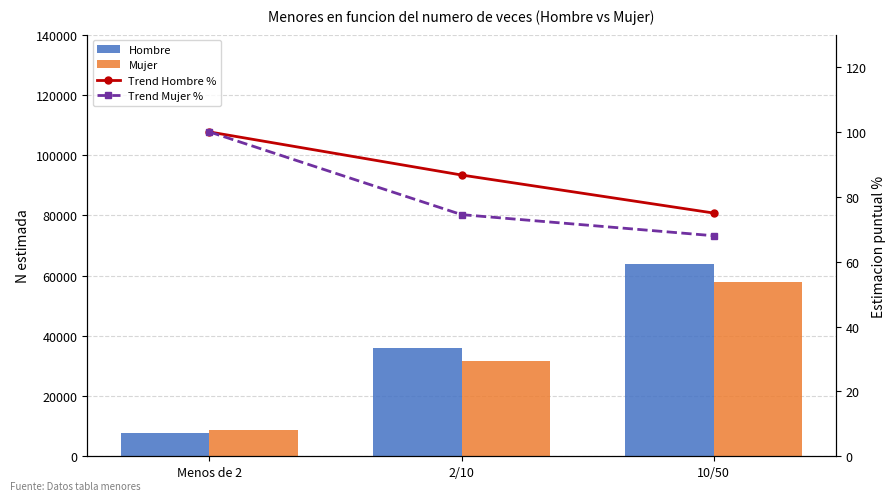

What position from the right is 2/10?

2